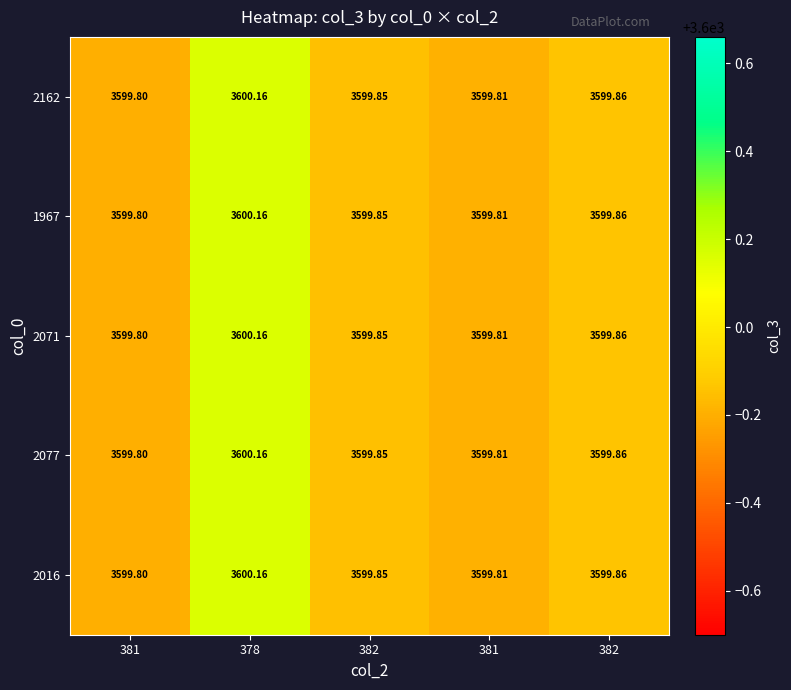

Reading right to left, list all the values displayed in this chart.

2162: 382=3599.9	381=3599.8	382=3599.8	378=3600.2	381=3599.8
1967: 382=3599.9	381=3599.8	382=3599.8	378=3600.2	381=3599.8
2071: 382=3599.9	381=3599.8	382=3599.8	378=3600.2	381=3599.8
2077: 382=3599.9	381=3599.8	382=3599.8	378=3600.2	381=3599.8
2016: 382=3599.9	381=3599.8	382=3599.8	378=3600.2	381=3599.8